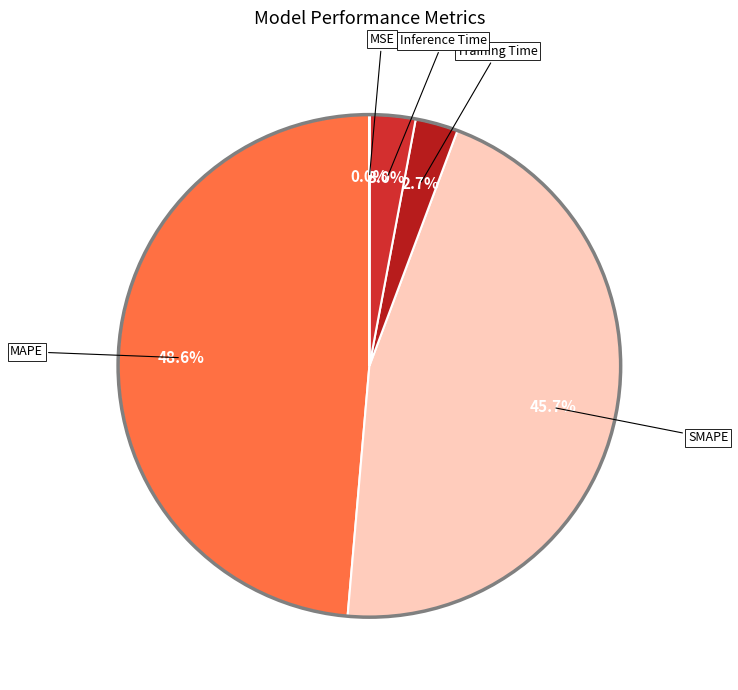

Does any single category account for the majority?

No